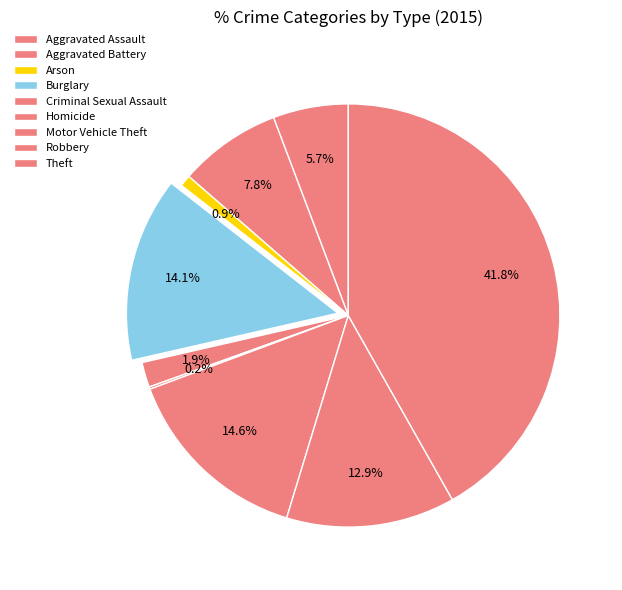

Is there a majority slice in this chart?

No